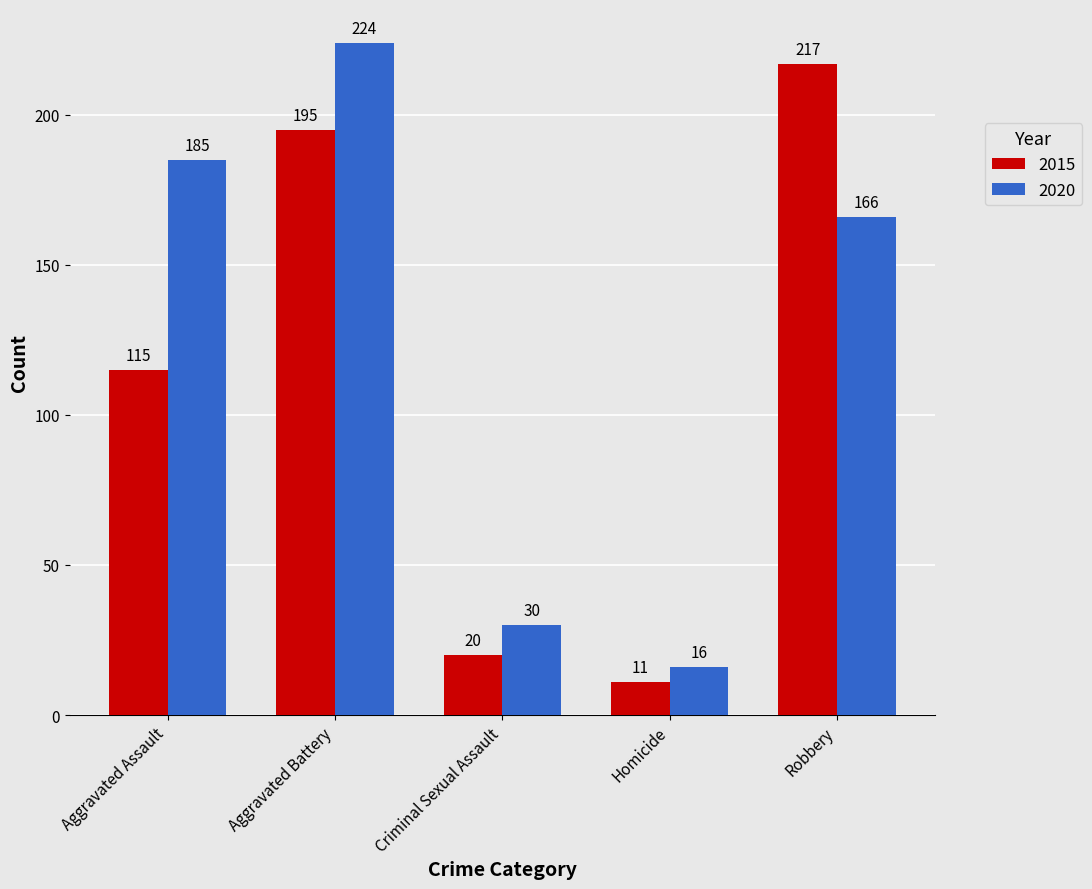

At which label is 2020 closest to 120?

Robbery